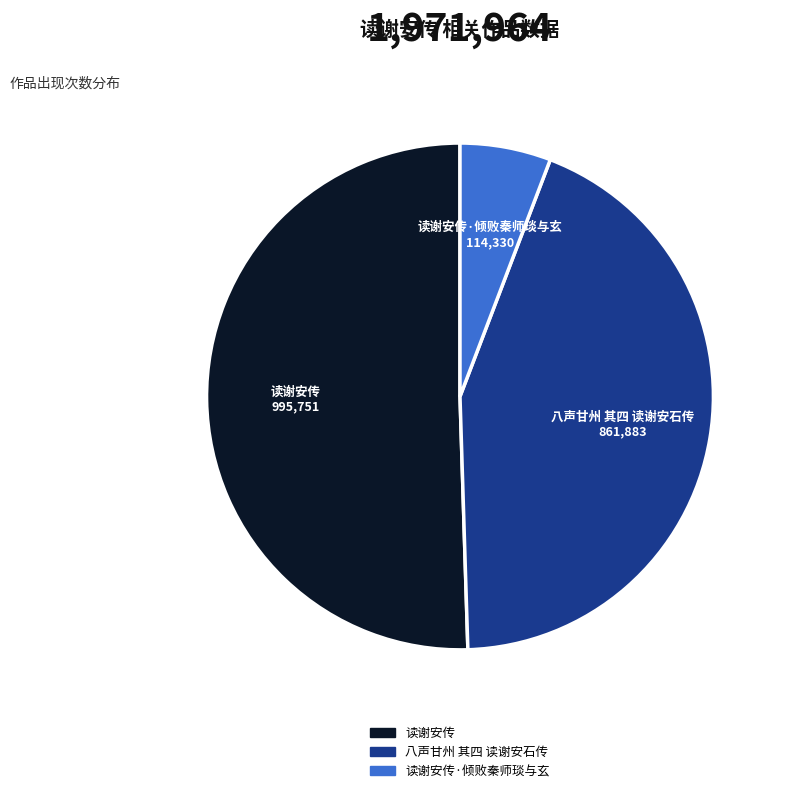

Does 读谢安传·倾败秦师琰与玄 account for over 50% of the chart?

No